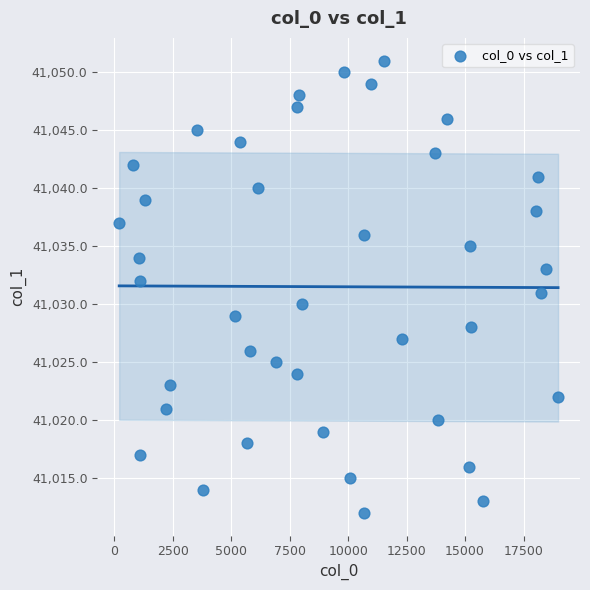

What is the range of Y values (max minus min)?

39